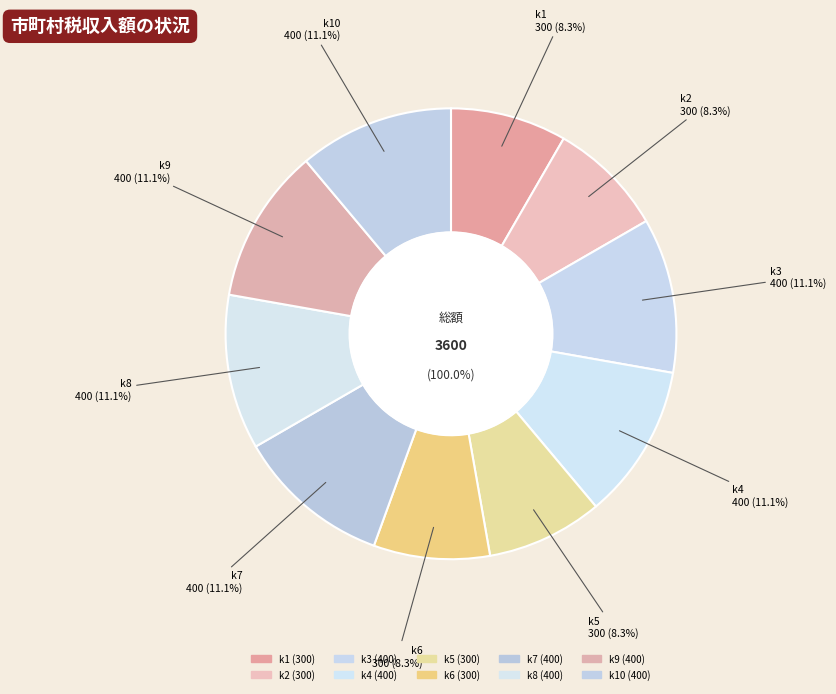

What is the change in value from k3 to k5?

-100